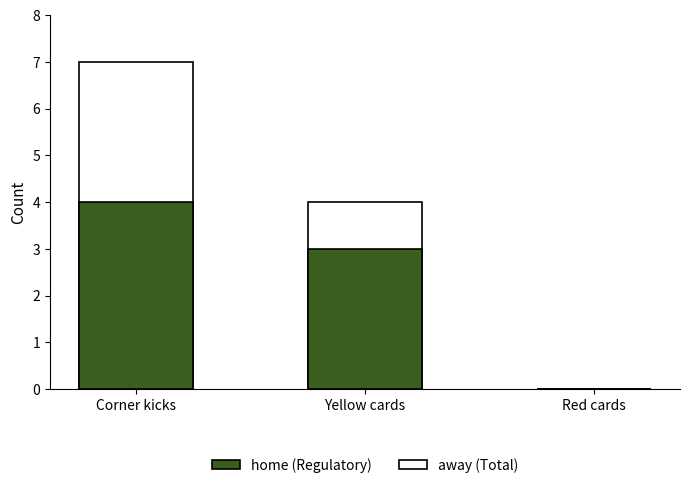

Which series has the largest total across all categories?

away